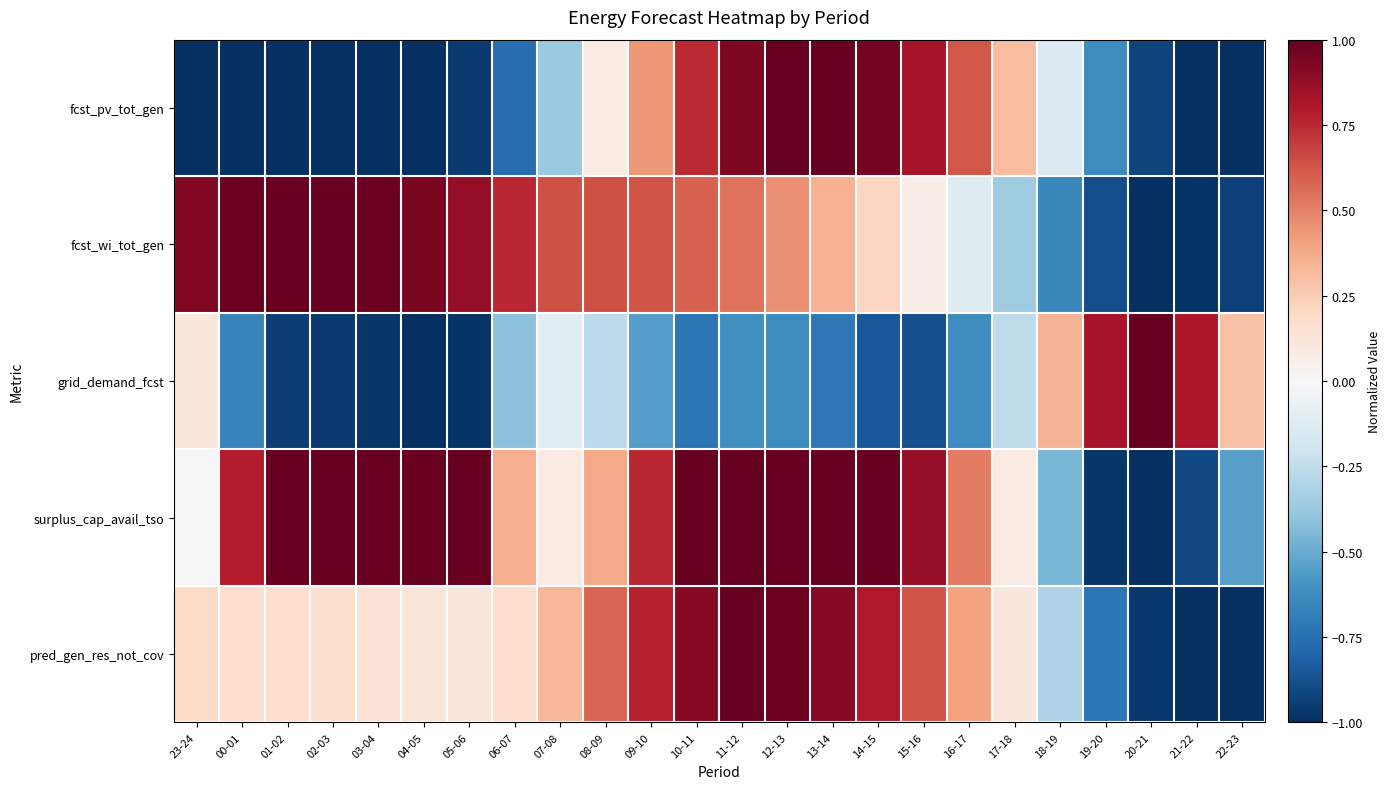

Reading right to left, what are all the values shown in this chart?

fcst_pv_tot_gen: 22-23=-1.0	21-22=-1.0	20-21=-0.9	19-20=-0.6	18-19=-0.1	17-18=0.3	16-17=0.6	15-16=0.8	14-15=1.0	13-14=1.0	12-13=1.0	11-12=0.9	10-11=0.7	09-10=0.4	08-09=0.1	07-08=-0.4	06-07=-0.8	05-06=-1.0	04-05=-1.0	03-04=-1.0	02-03=-1.0	01-02=-1.0	00-01=-1.0	23-24=-1.0
fcst_wi_tot_gen: 22-23=-0.9	21-22=-1.0	20-21=-1.0	19-20=-0.9	18-19=-0.6	17-18=-0.4	16-17=-0.1	15-16=0.1	14-15=0.2	13-14=0.3	12-13=0.5	11-12=0.5	10-11=0.6	09-10=0.6	08-09=0.6	07-08=0.6	06-07=0.8	05-06=0.9	04-05=0.9	03-04=1.0	02-03=1.0	01-02=1.0	00-01=1.0	23-24=0.9
grid_demand_fcst: 22-23=0.3	21-22=0.8	20-21=1.0	19-20=0.8	18-19=0.3	17-18=-0.3	16-17=-0.6	15-16=-0.9	14-15=-0.8	13-14=-0.7	12-13=-0.6	11-12=-0.6	10-11=-0.7	09-10=-0.6	08-09=-0.3	07-08=-0.1	06-07=-0.4	05-06=-1.0	04-05=-1.0	03-04=-1.0	02-03=-1.0	01-02=-0.9	00-01=-0.7	23-24=0.1
surplus_cap_avail_tso: 22-23=-0.5	21-22=-0.9	20-21=-1.0	19-20=-1.0	18-19=-0.5	17-18=0.1	16-17=0.5	15-16=0.9	14-15=1.0	13-14=1.0	12-13=1.0	11-12=1.0	10-11=1.0	09-10=0.8	08-09=0.4	07-08=0.1	06-07=0.4	05-06=1.0	04-05=1.0	03-04=1.0	02-03=1.0	01-02=1.0	00-01=0.8	23-24=0.0
pred_gen_res_not_cov: 22-23=-1.0	21-22=-1.0	20-21=-1.0	19-20=-0.7	18-19=-0.3	17-18=0.1	16-17=0.4	15-16=0.6	14-15=0.8	13-14=0.9	12-13=1.0	11-12=1.0	10-11=0.9	09-10=0.8	08-09=0.6	07-08=0.3	06-07=0.2	05-06=0.1	04-05=0.1	03-04=0.1	02-03=0.2	01-02=0.2	00-01=0.2	23-24=0.2